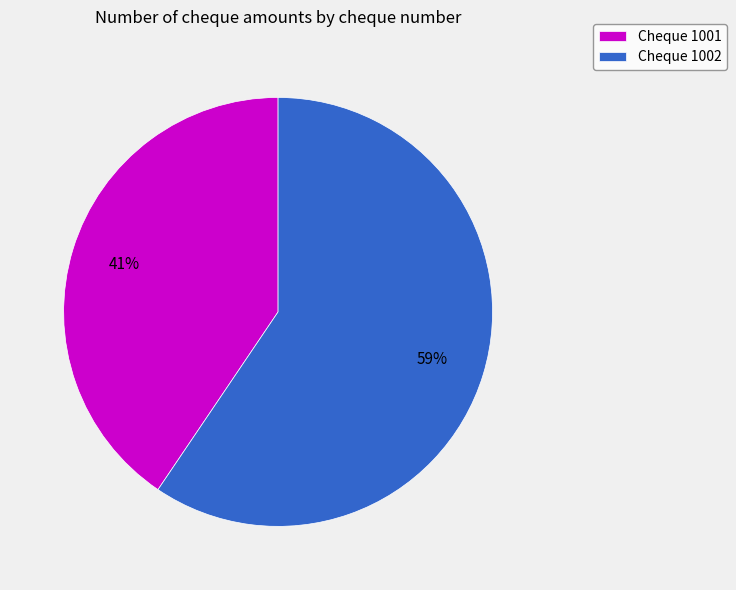

Which category accounts for the majority?

Cheque 1002